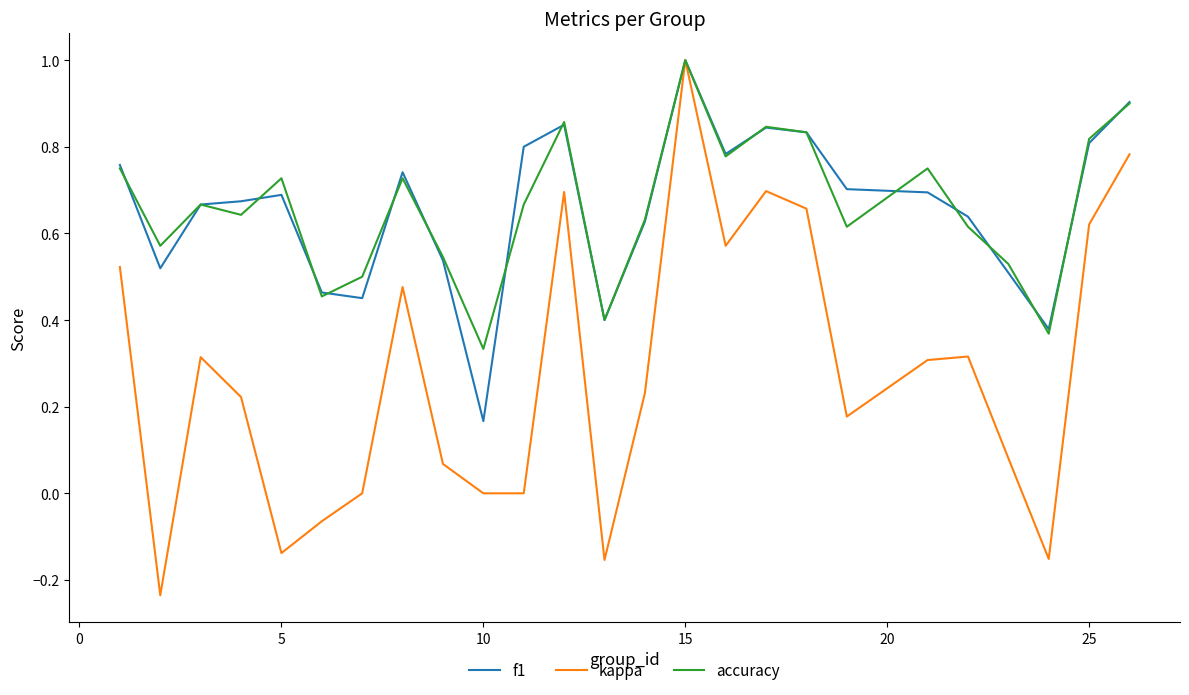

What is the maximum value for accuracy?

1.0